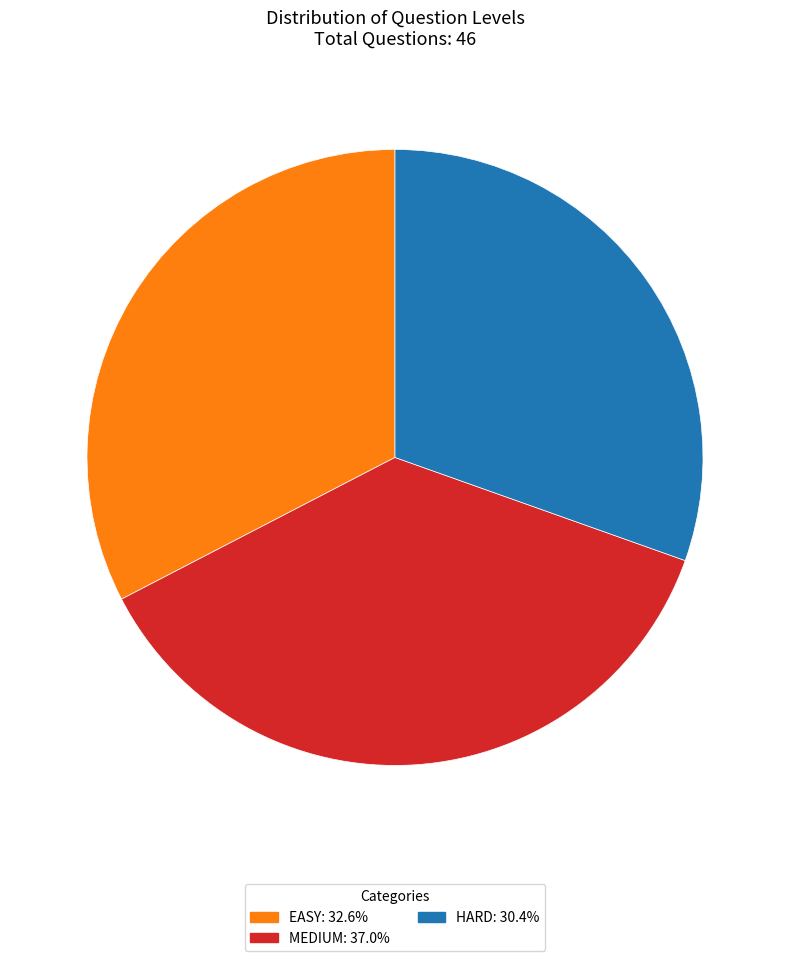

Does HARD: 30.4% account for over 50% of the chart?

No